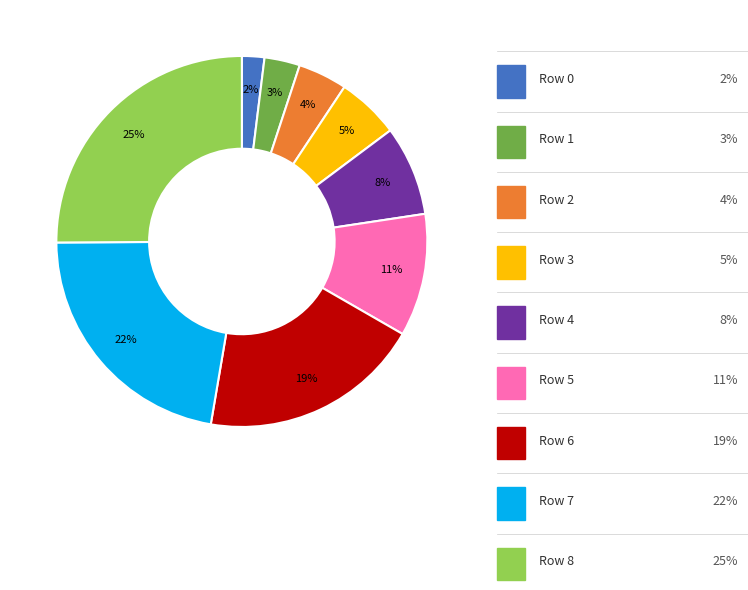

Is it true that Row 5 is 1% of the pie?

False